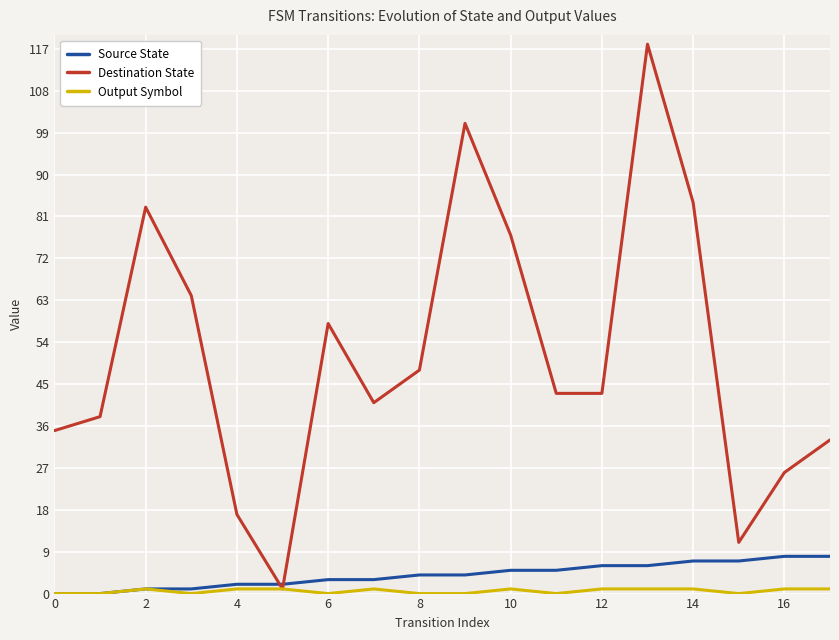

Which series has the largest range (max minus min)?

Destination State